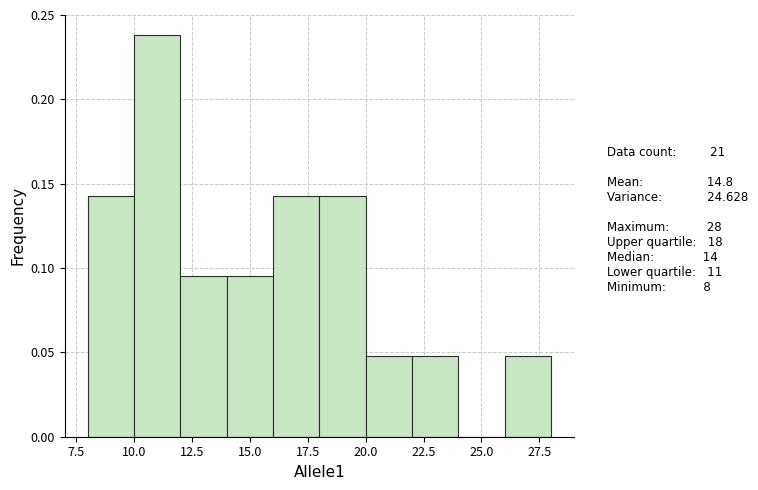

Reading left to right, list every bar in this chart as the range it spans on the x-axis followed by its height. The values are not printed on the chart, so give them approximately, as read against the axis.

8 to 10: 0.145
10 to 12: 0.240
12 to 14: 0.095
14 to 16: 0.095
16 to 18: 0.145
18 to 20: 0.145
20 to 22: 0.050
22 to 24: 0.050
24 to 26: 0
26 to 28: 0.050